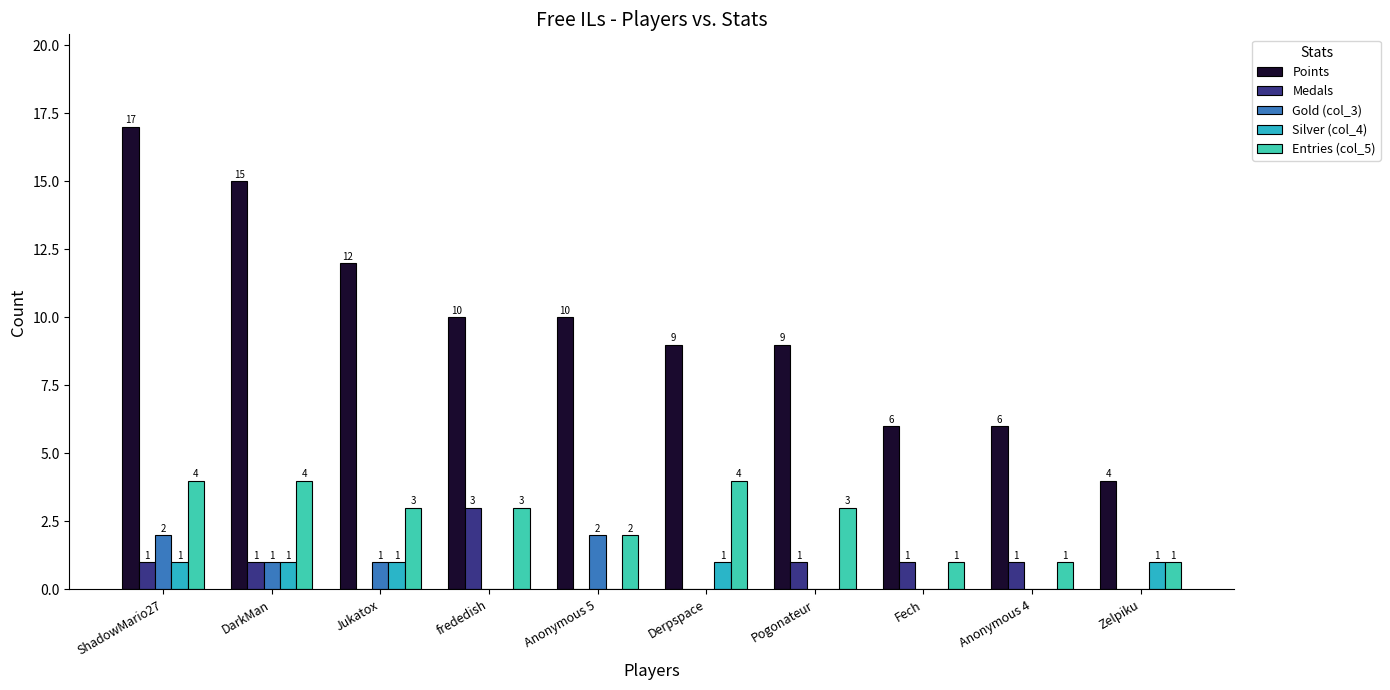

How many groups of bars are there?

10